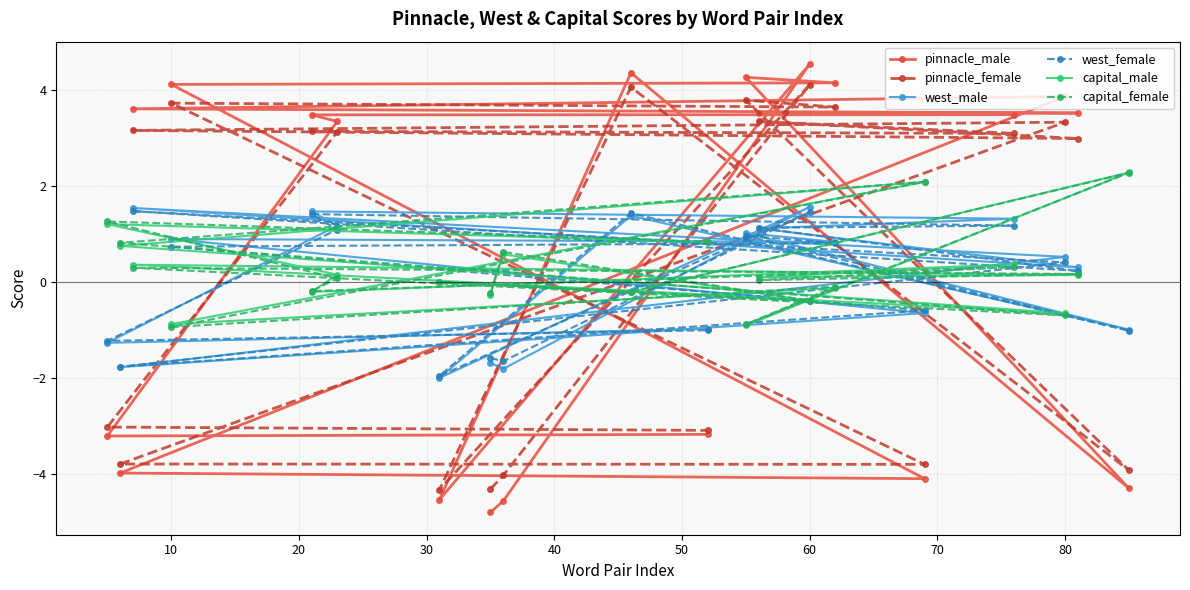

The value of west_female at 60 is 0.6. True or false?

False